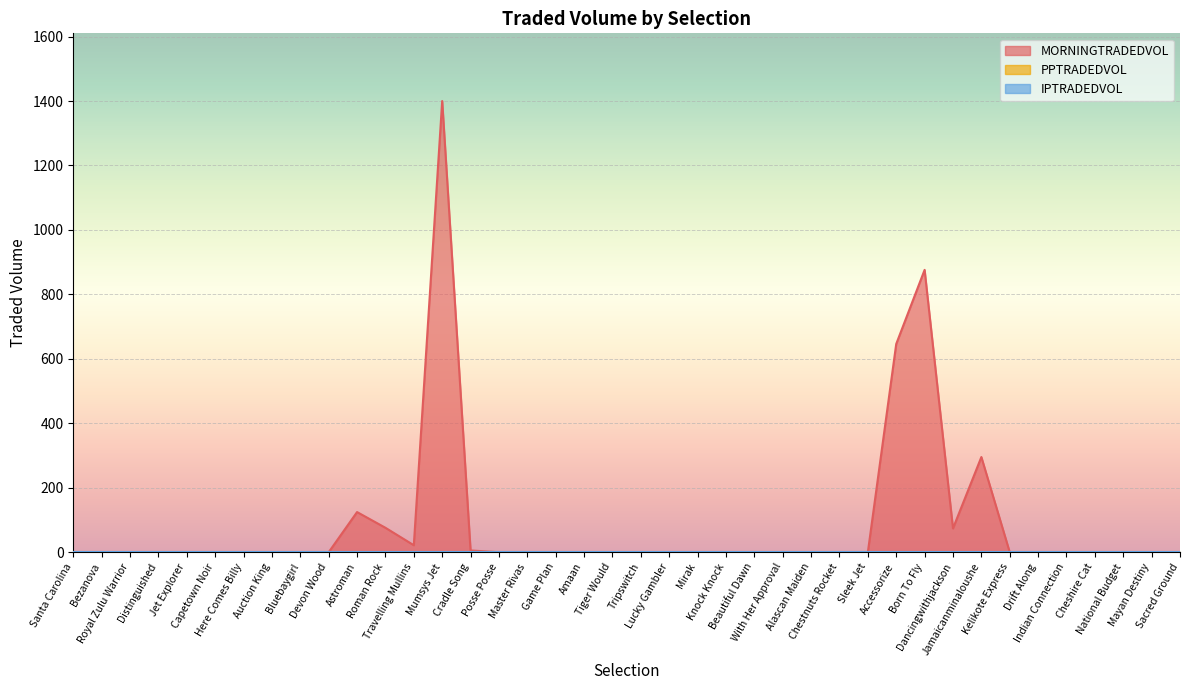

At which label is PPTRADEDVOL closest to 0?

Santa Carolina